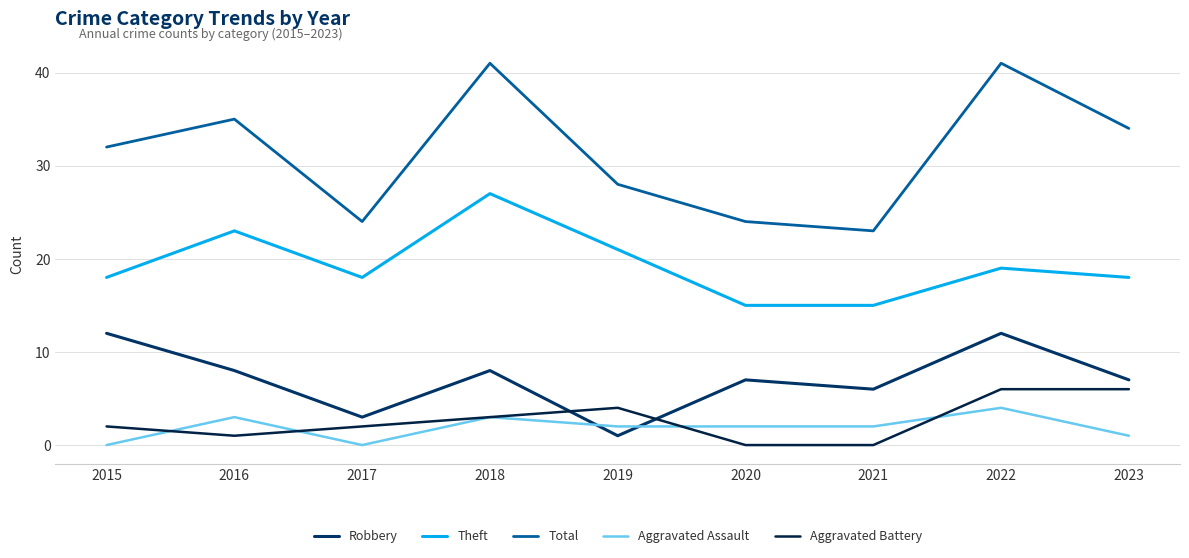

The value of Robbery at 2021 is 9. True or false?

False